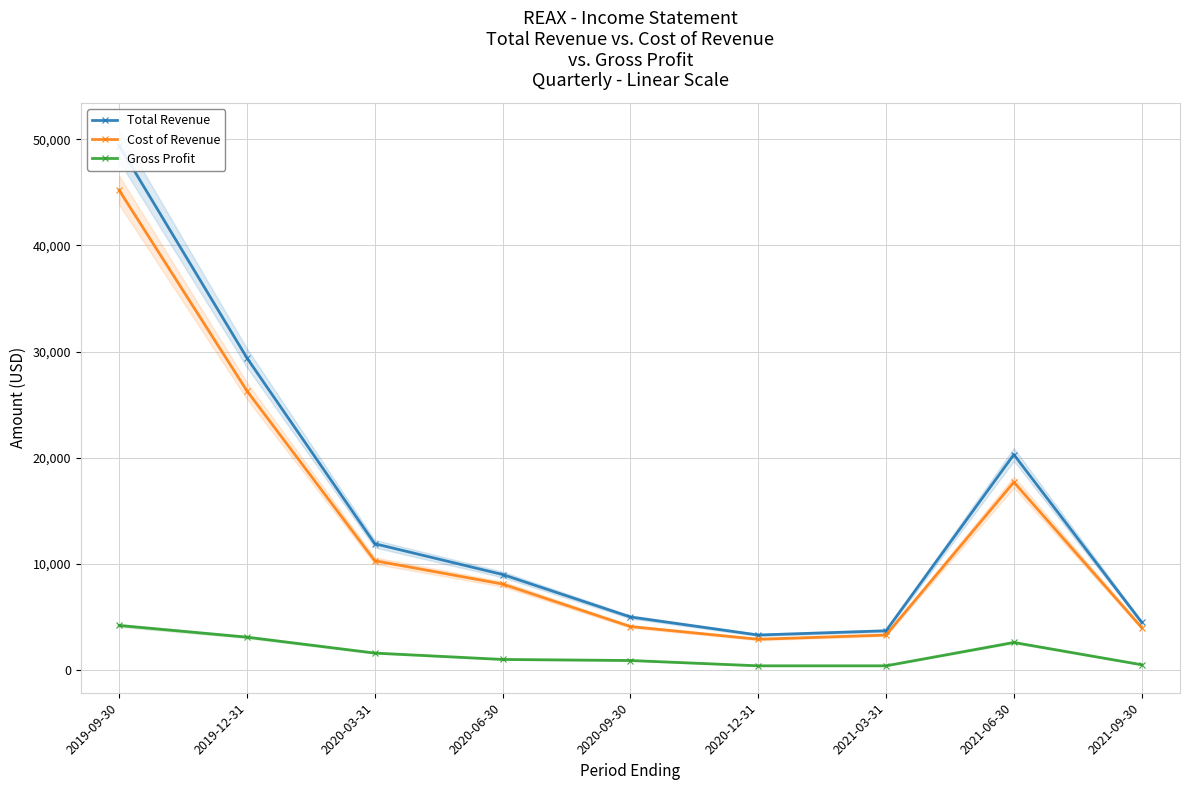

At how many categories does at least one series exceed 26190?

2